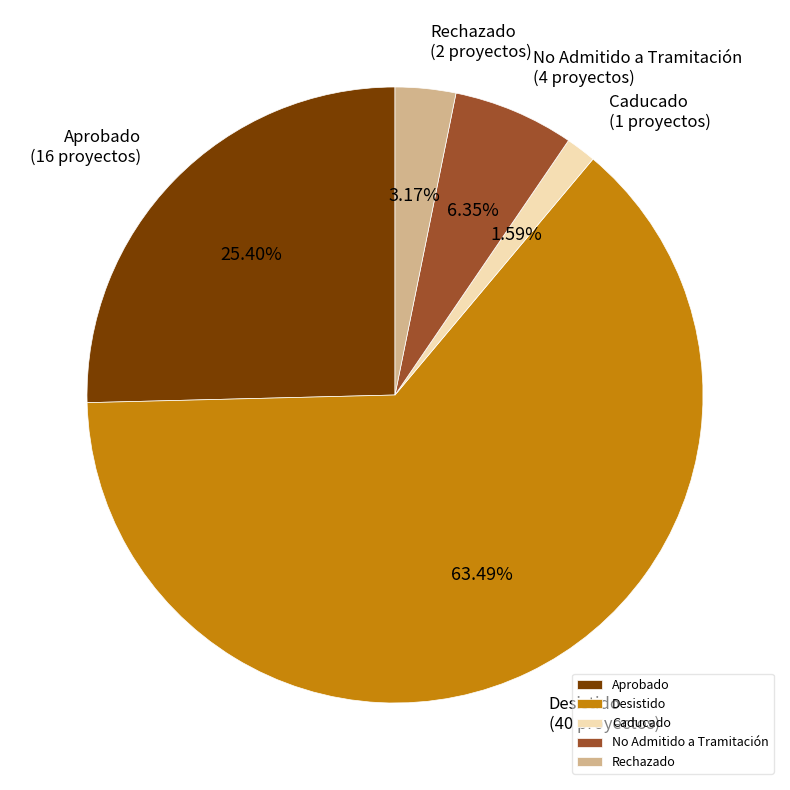

Count the number of slices in the pie.

5